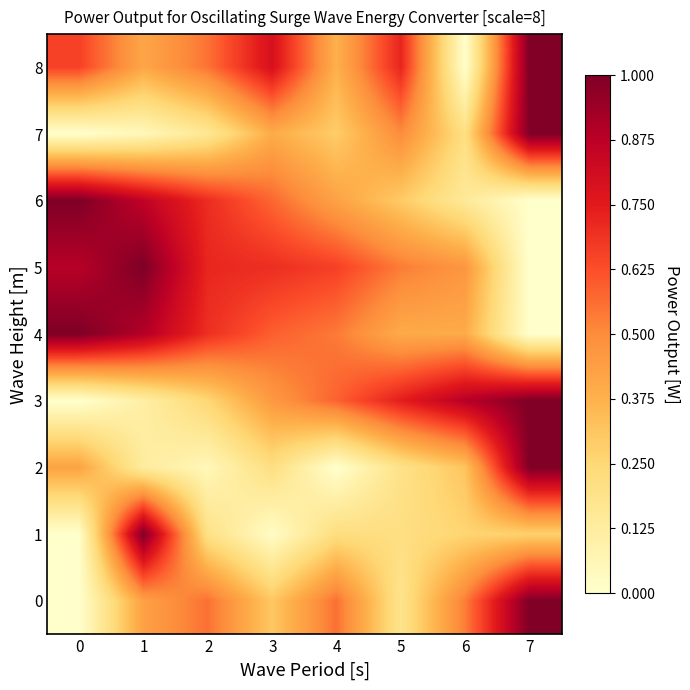

What is the total value across all series at 2?

3.9